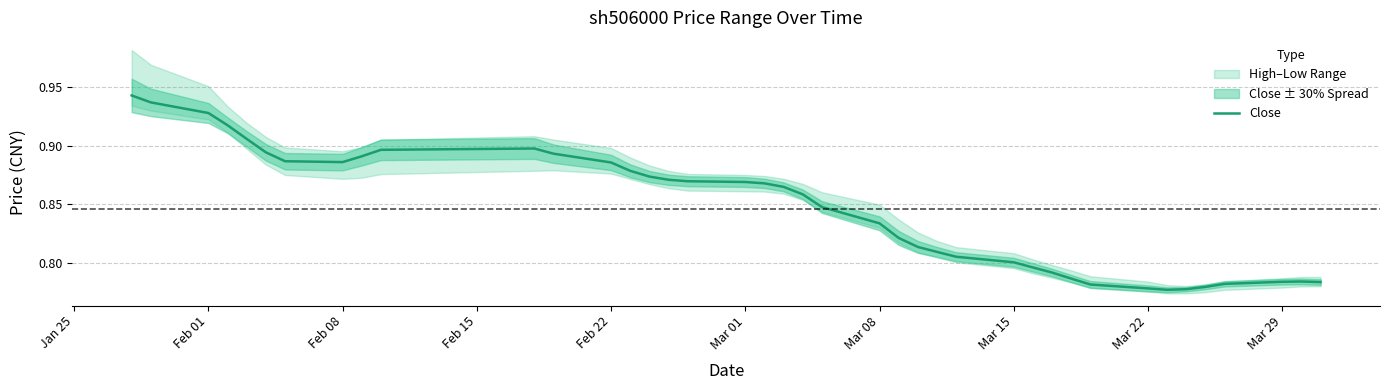

Does the chart display data point markers on the line(s)?

No